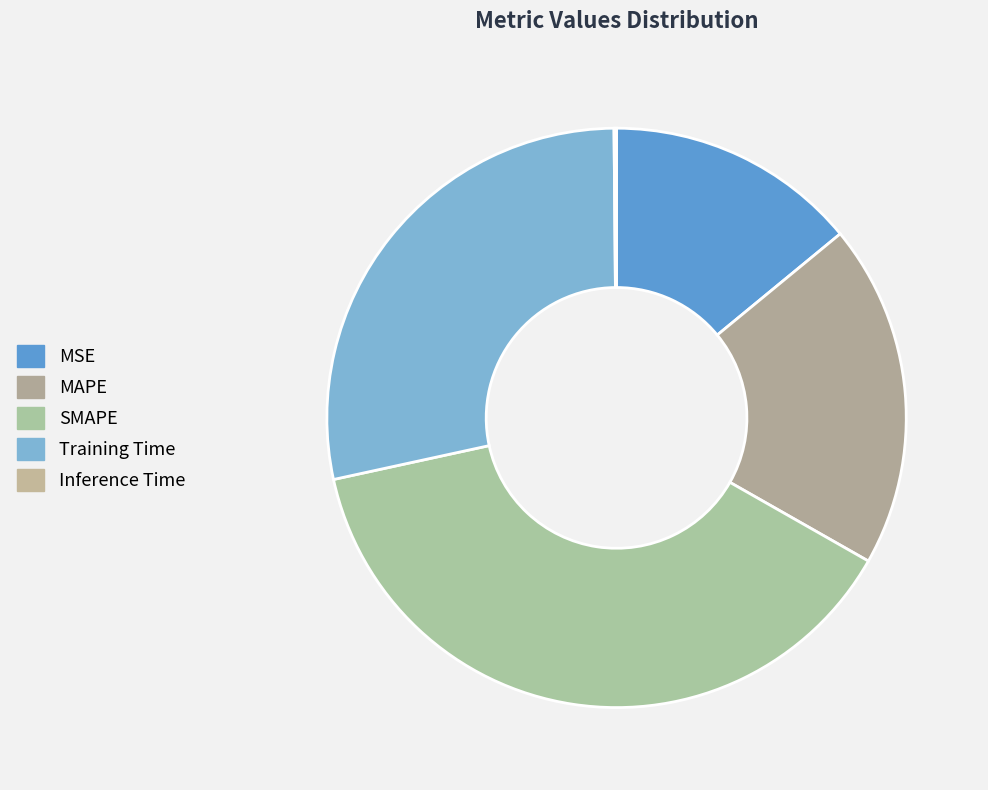

What percentage is NOT represented by Inference Time?

99.9%